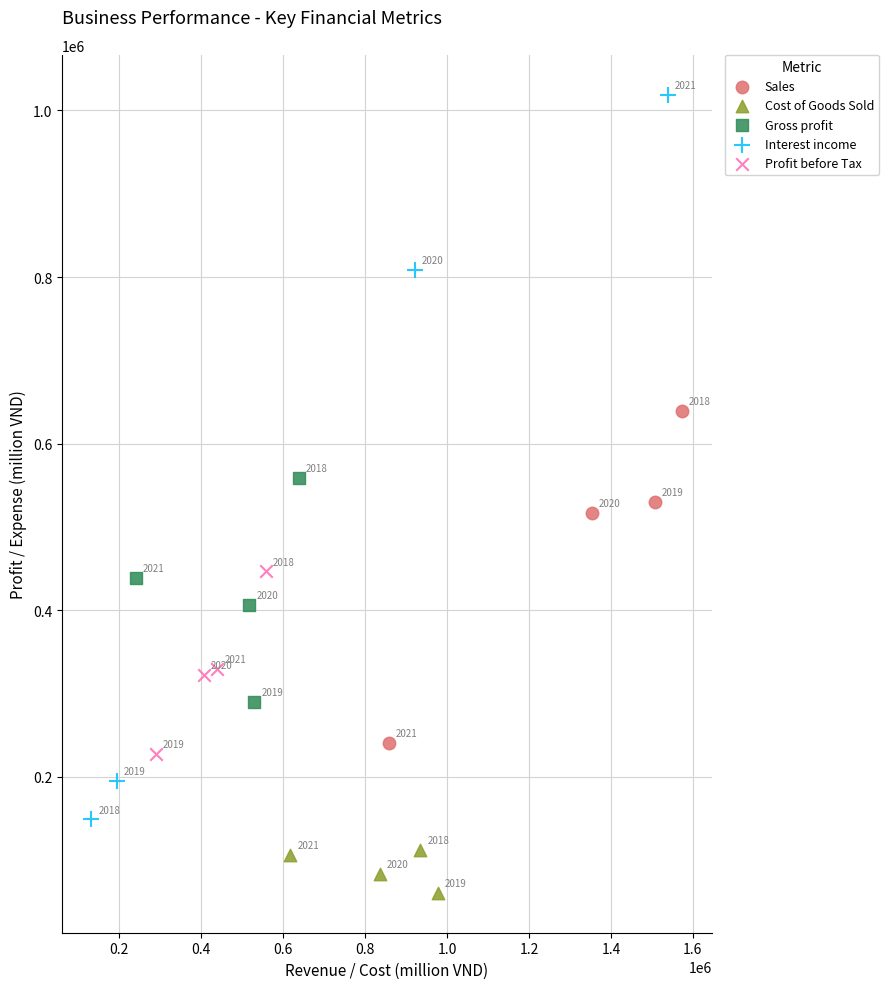

Which series has the widest spread of Y values?

Interest income